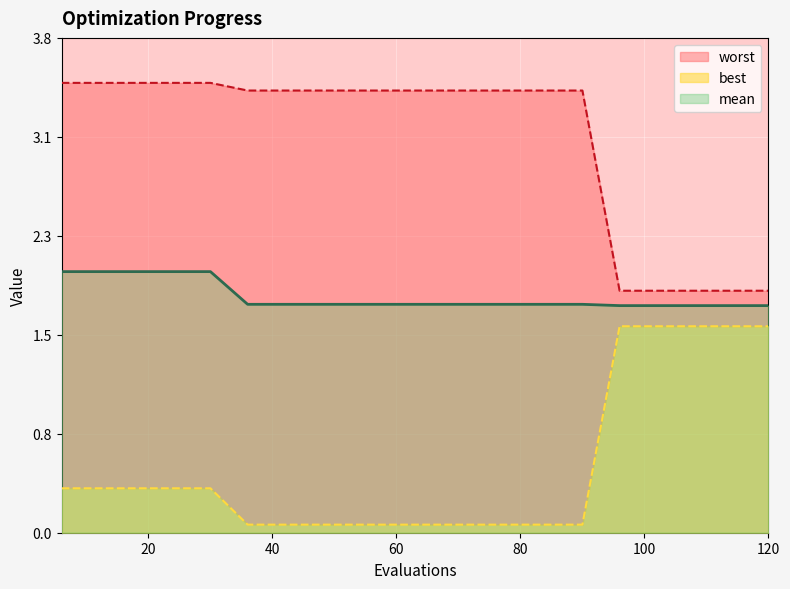

Rank the series by their average value, from lowest to highest.

best, mean, worst